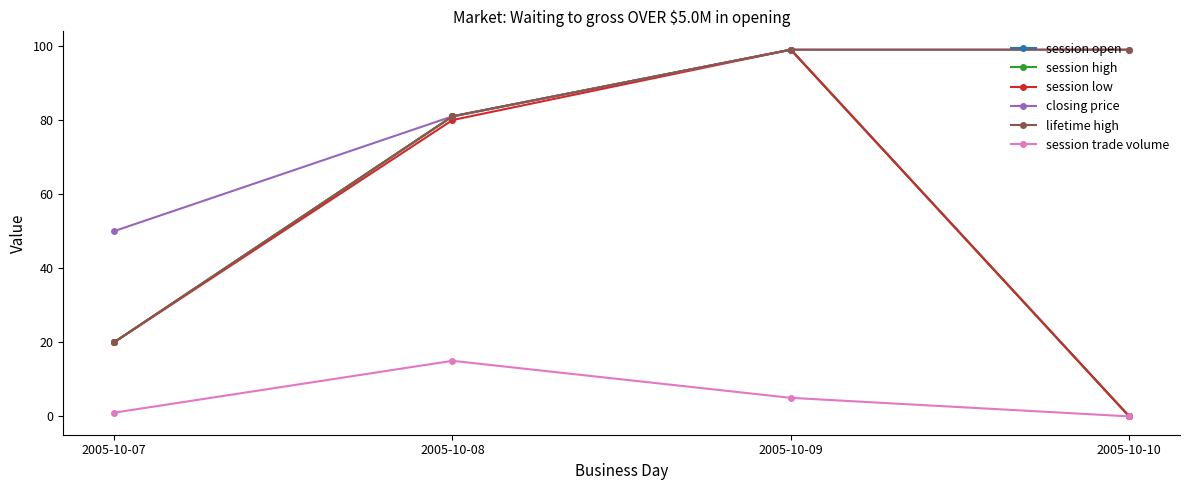

At how many categories does at least one series exceed 76?

3